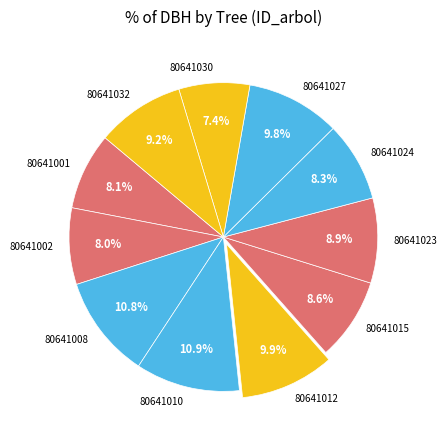

How many slices are in this pie chart?

11